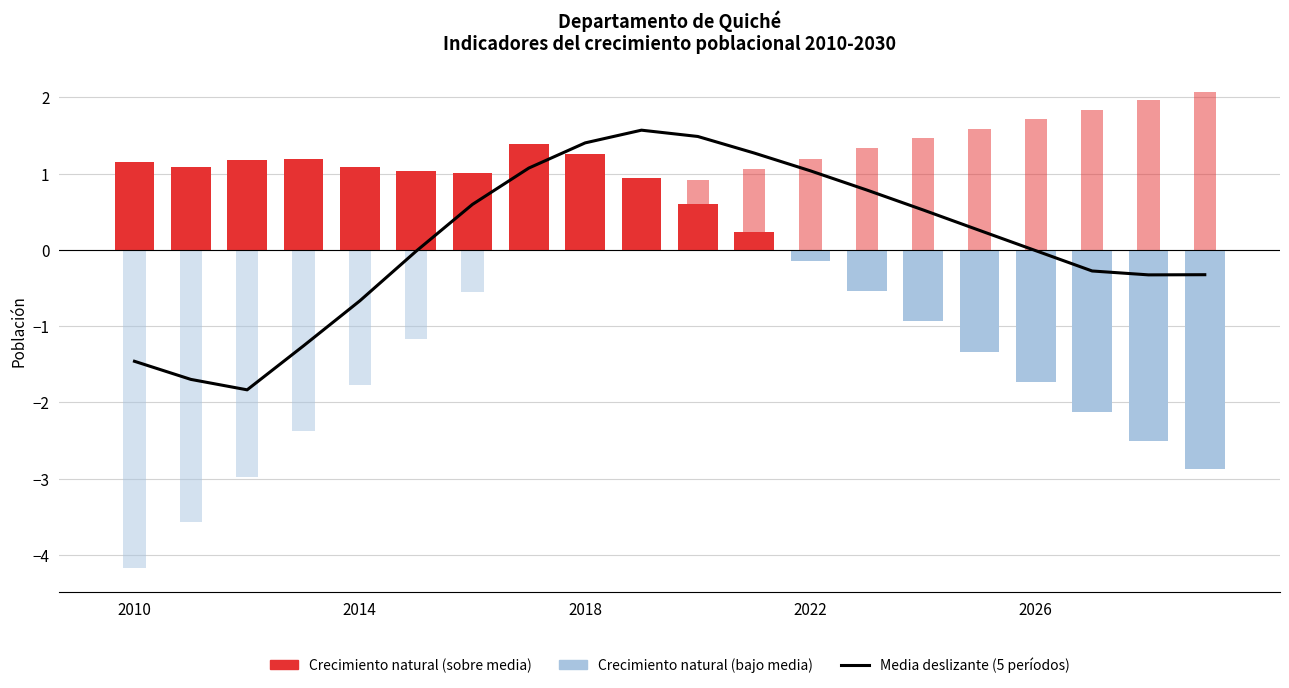

Reading left to right, transcribe all the data shown in this chart.

Moyenne glissante sur 5 ans: -1.5	-1.7	-1.8	-1.3	-0.7	-0.0	0.6	1.1	1.4	1.6	1.5	1.3	1.0	0.8	0.5	0.3	-0.0	-0.3	-0.3	-0.3
Crecimiento natural: 1.2	1.1	1.2	1.2	1.1	1.0	1.0	1.4	1.3	0.9	0.6	0.2	-0.1	-0.5	-0.9	-1.3	-1.7	-2.1	-2.5	-2.9
Saldo Migratorio: -4.2	-3.6	-3.0	-2.4	-1.8	-1.2	-0.5	0.1	0.6	0.8	0.9	1.1	1.2	1.3	1.5	1.6	1.7	1.8	2.0	2.1